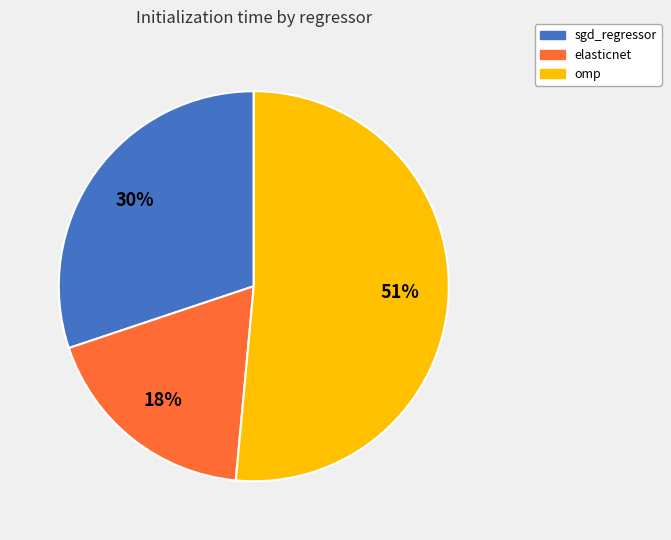

Do omp and elasticnet together represent more than half of the pie?

Yes